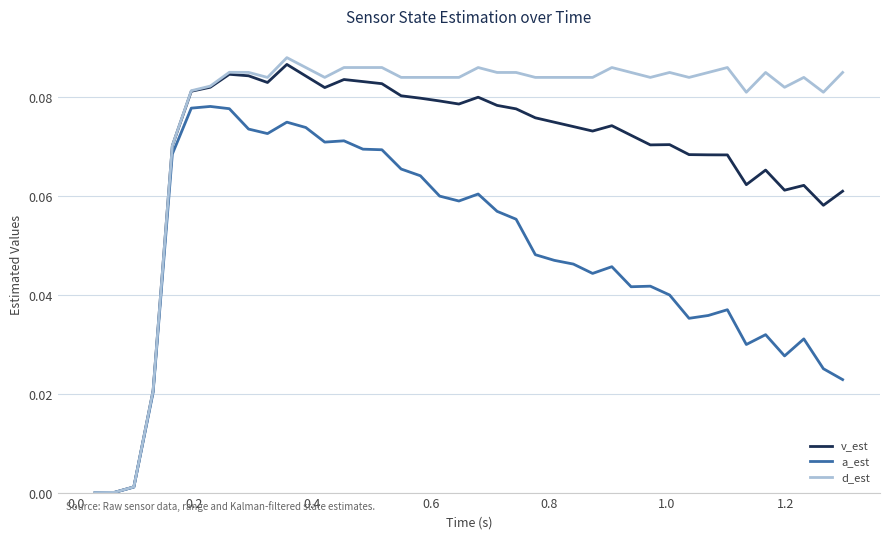

Which series has the largest total across all categories?

d_est